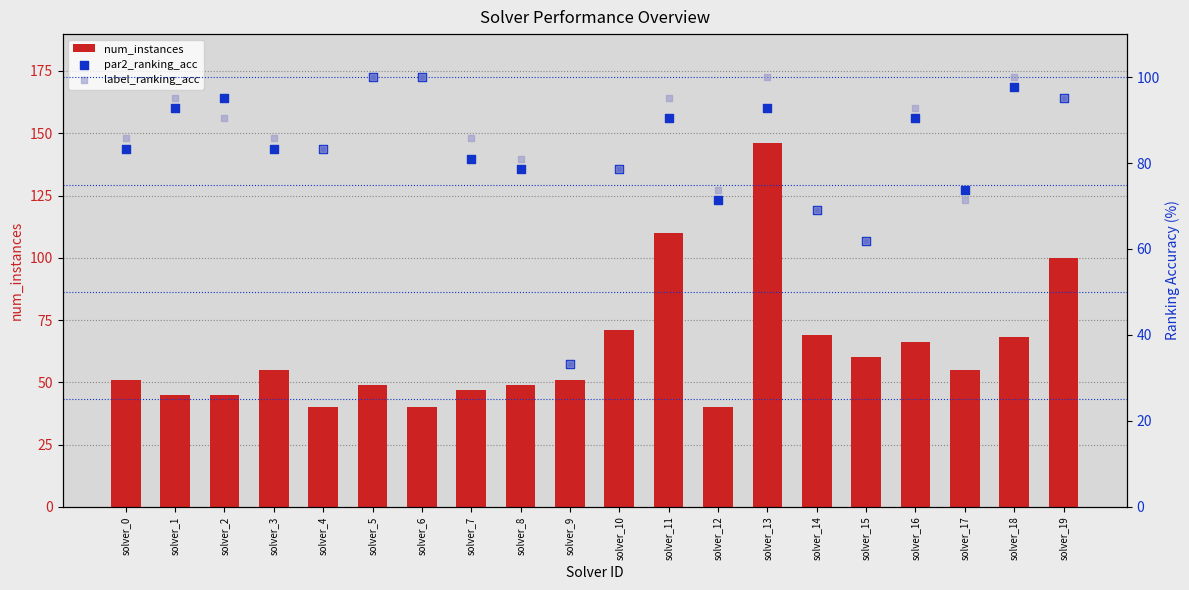

What are all the series names shown in the legend?

num_instances, par2_ranking_acc, label_ranking_acc